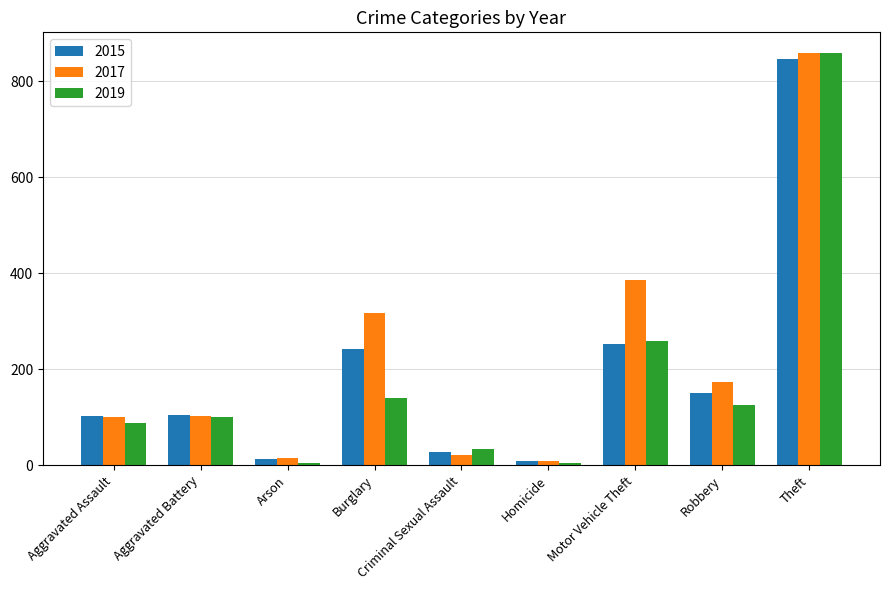

Which series has the largest range (max minus min)?

2019